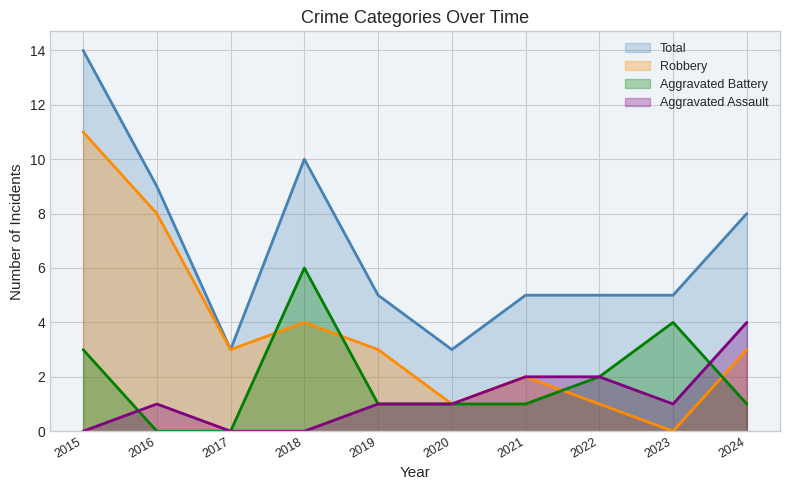

What is the spread (max minus min) of values at 2018?

10